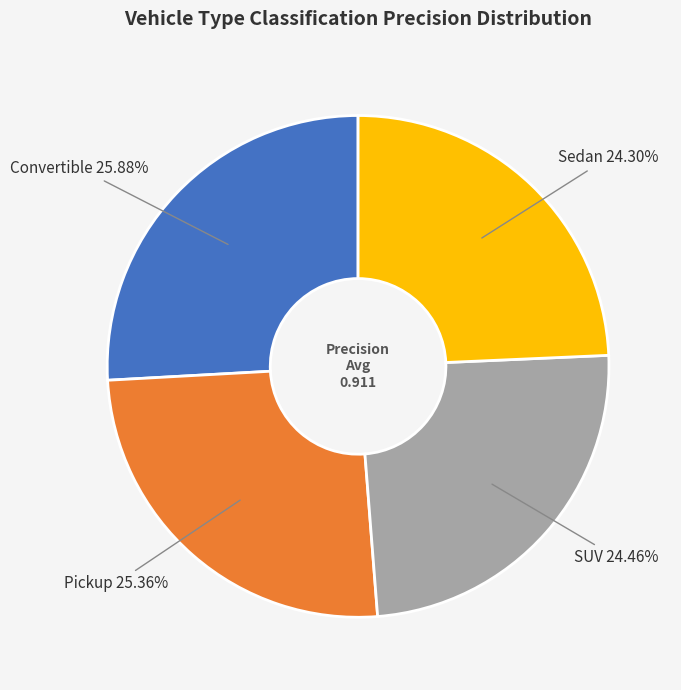

Which has a higher value, Convertible or Sedan?

Convertible